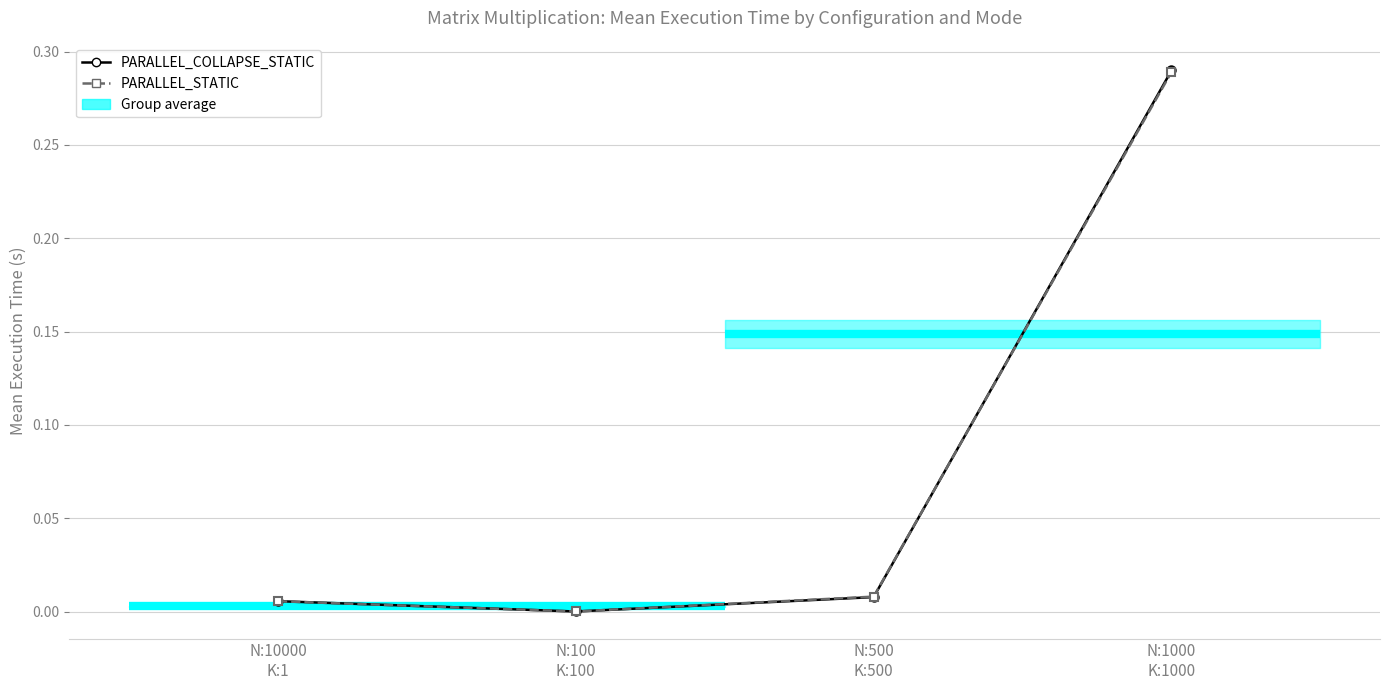

Rank the series at N:500
K:500 from lowest to highest value.

PARALLEL_COLLAPSE_STATIC, PARALLEL_STATIC